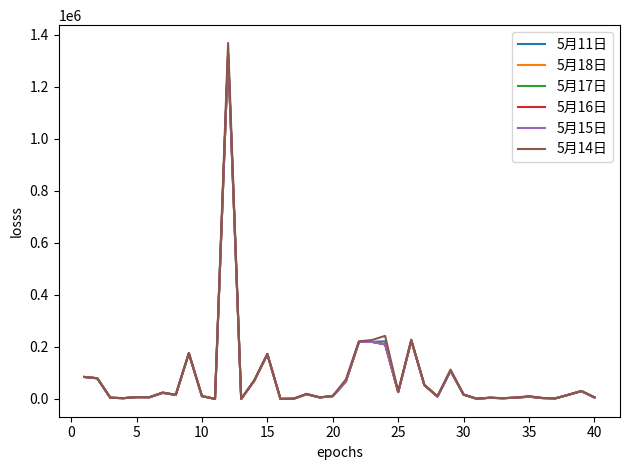

What is the average value of the 5月16日 series?

81127